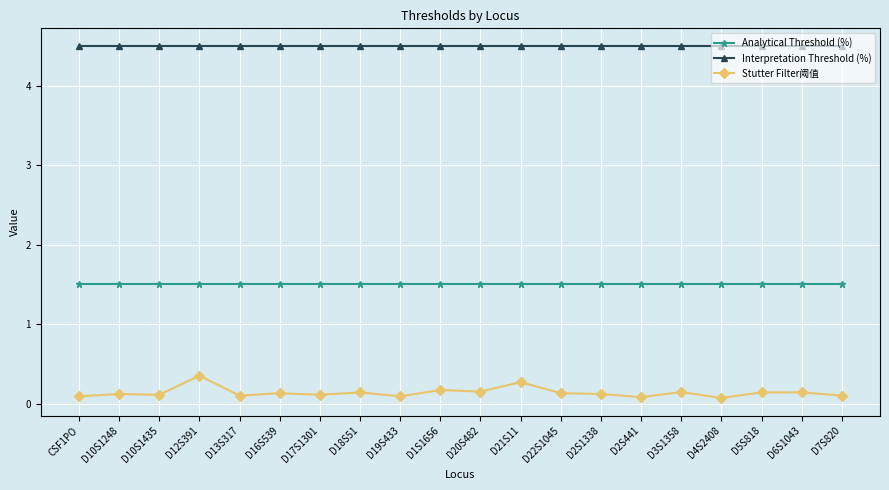

How many lines are shown in the chart?

3